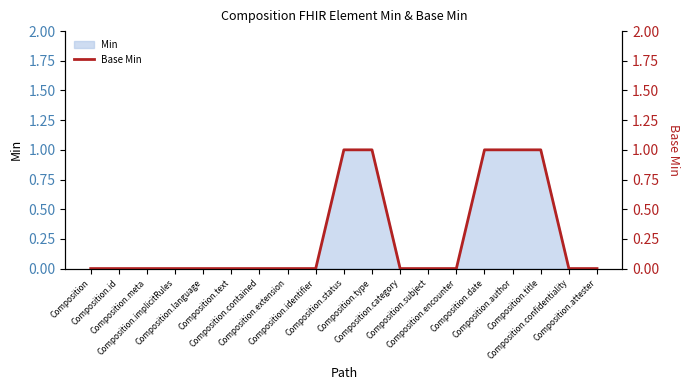

What is the value of the 15th point from the left?

1